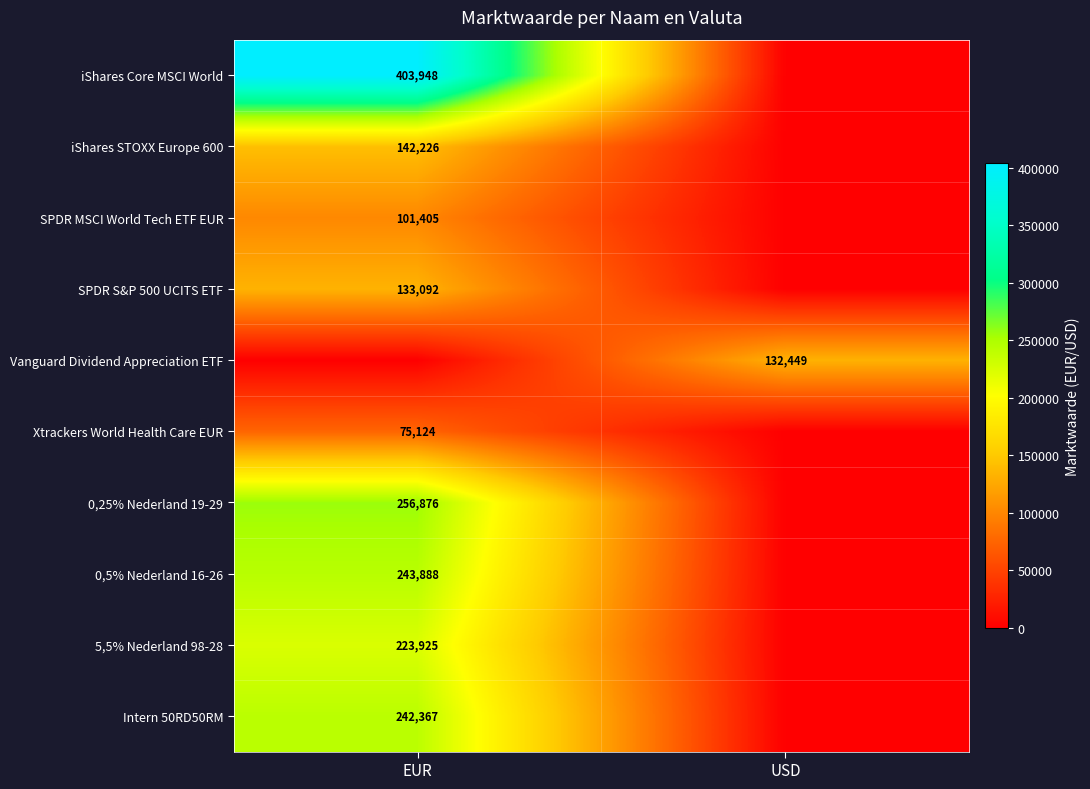

Is it true that Vanguard Dividend Appreciation ETF equals 218973 at USD?

False